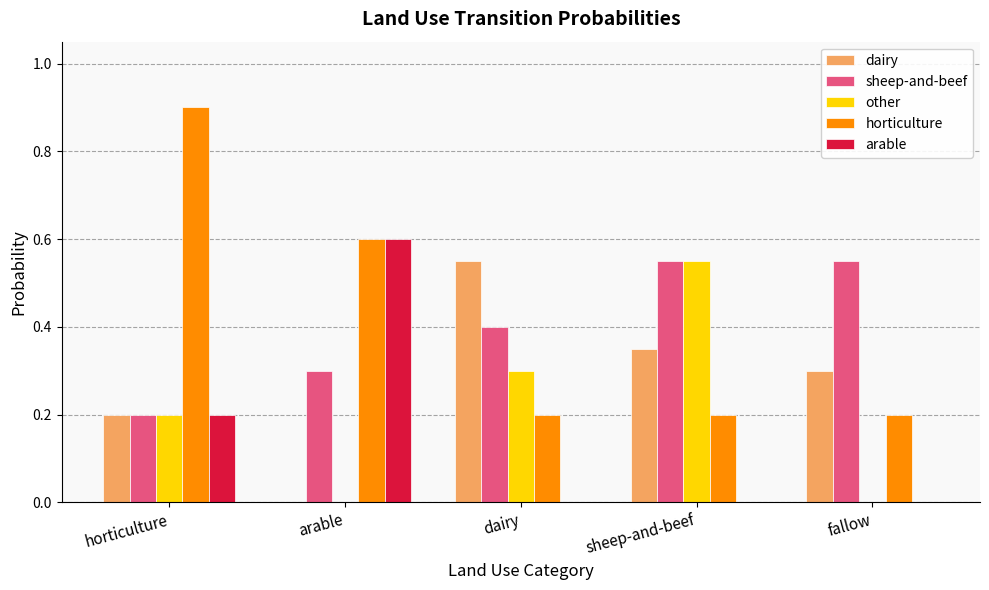

What is the total value across all series at horticulture?

1.7